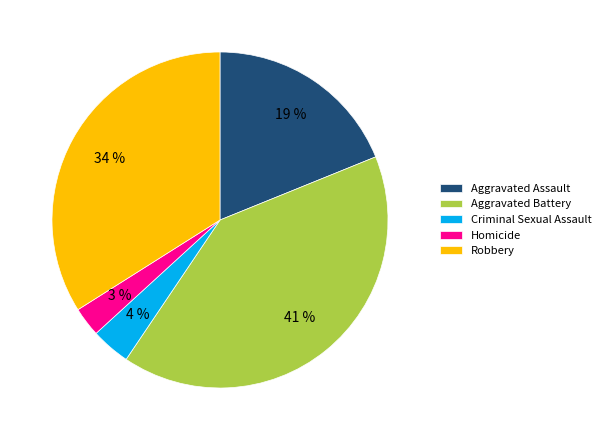

Which slice is the smallest?

Homicide